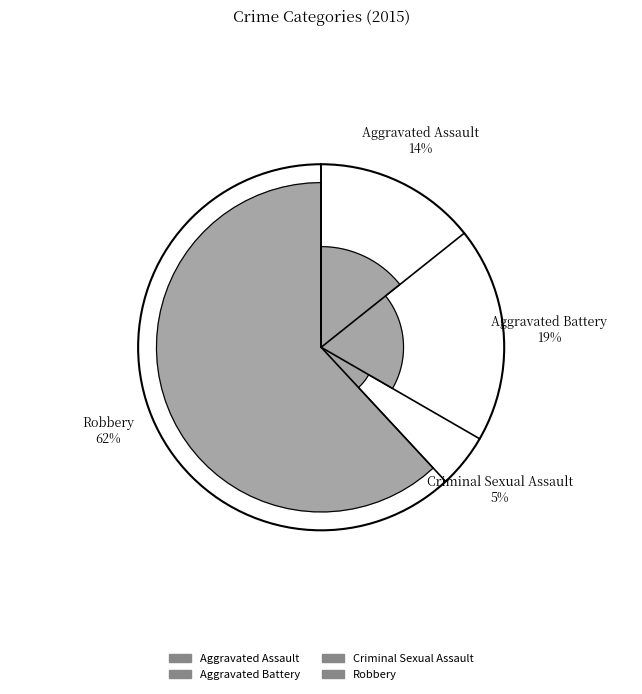

Between Criminal Sexual Assault and Aggravated Assault, which is larger?

Aggravated Assault